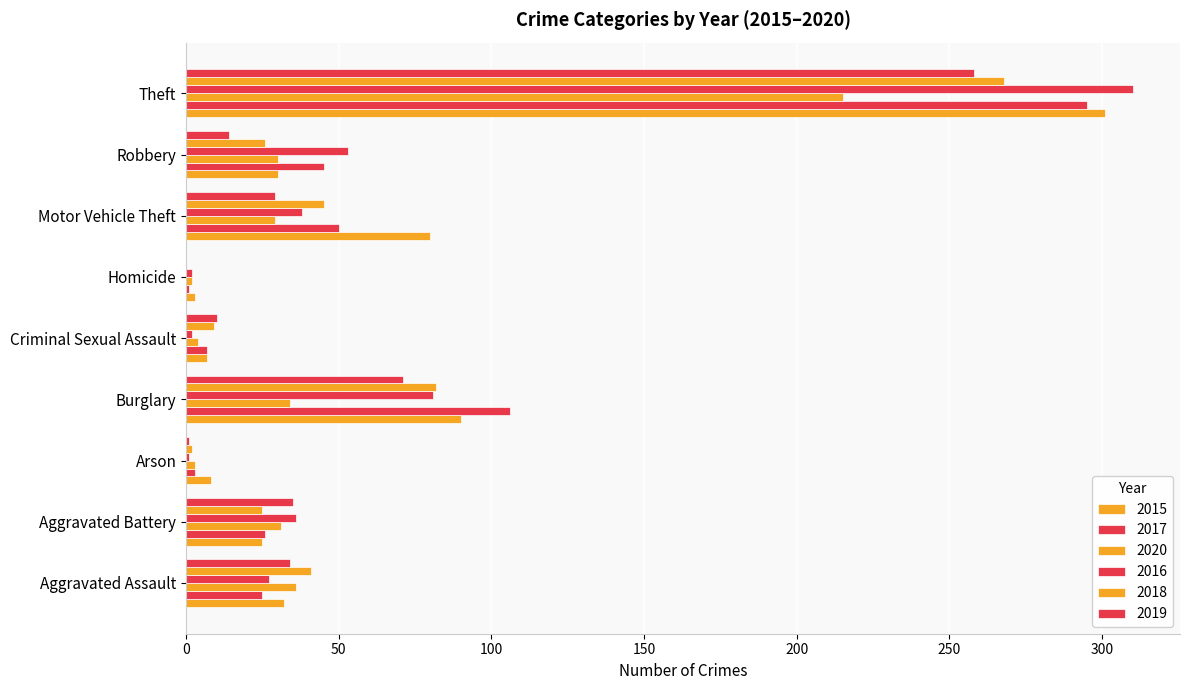

Which has a higher value, Theft or Robbery?

Theft